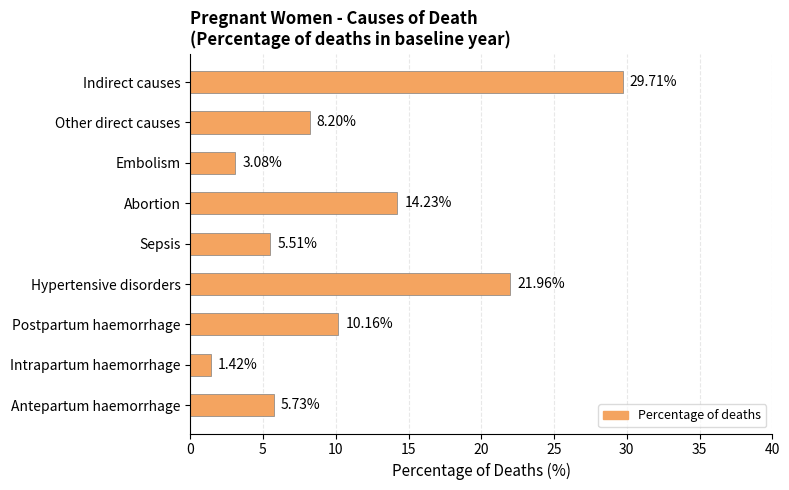

What is the sum of all values?

100.0